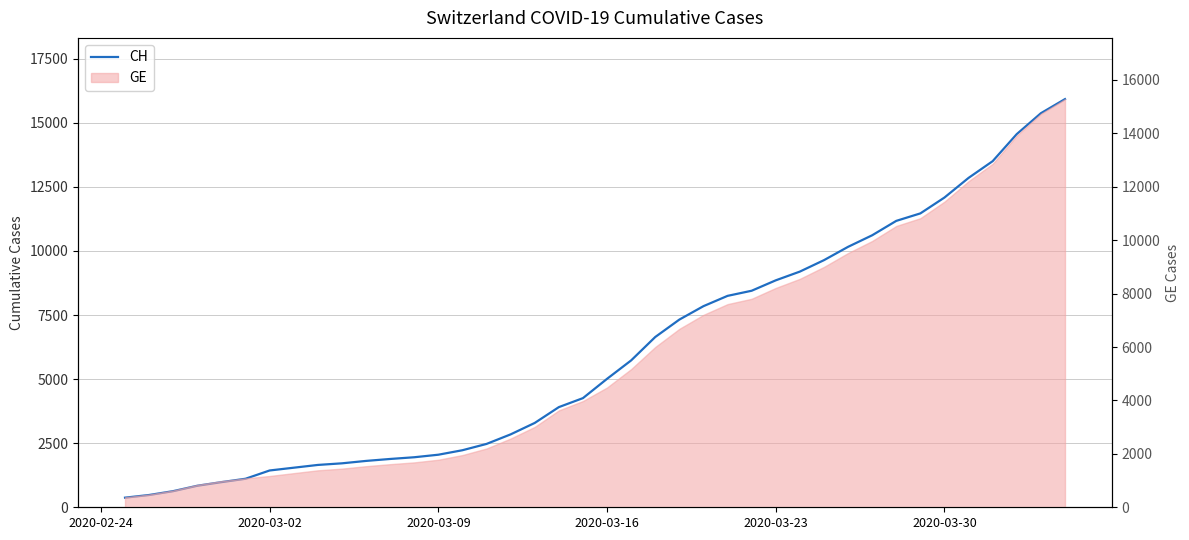

What is the value of the 29th point from the left?

9196